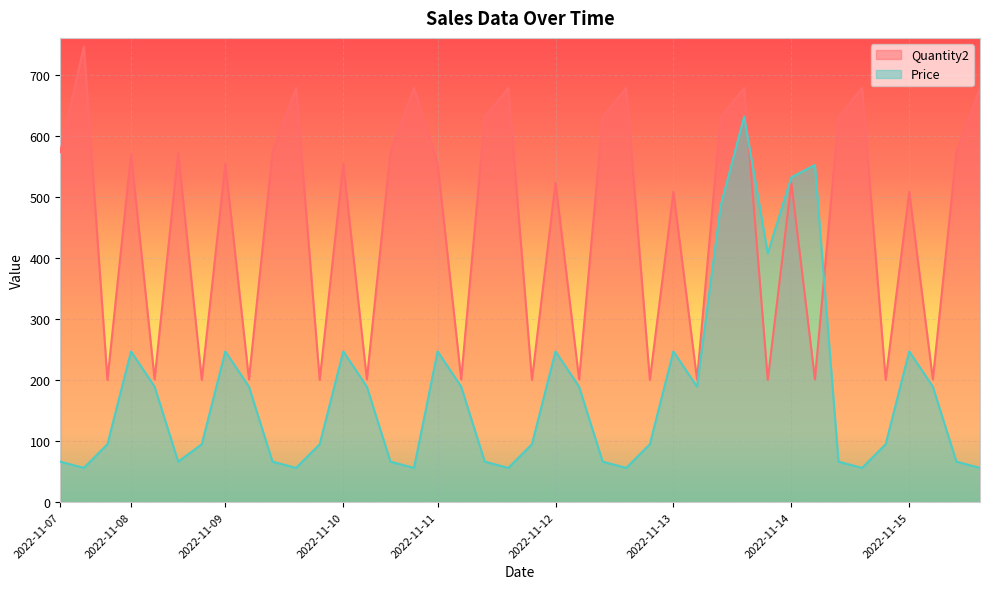

Which series has the largest range (max minus min)?

Price